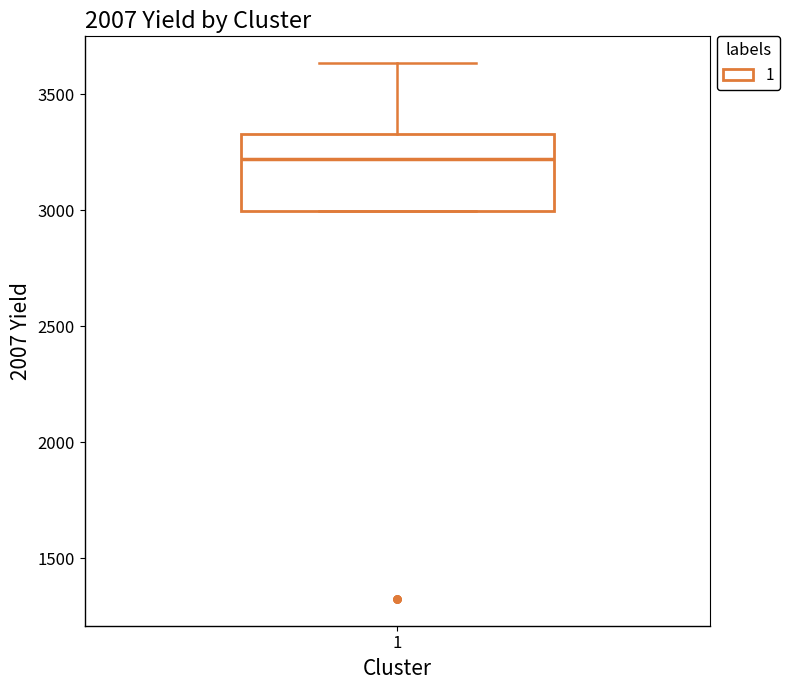

Where does the upper whisker of the box at x = 1 end on the y-axis? The values are not printed on the chart, so give them approximately, as read against the axis.

3650